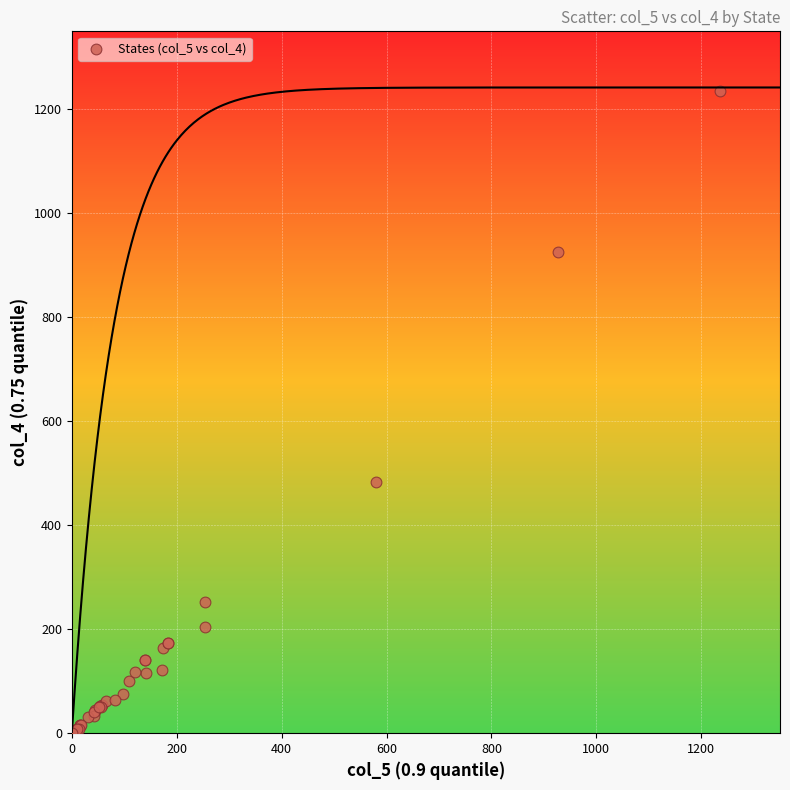

What Y value in the scatter plot is closest to 618?

483.0